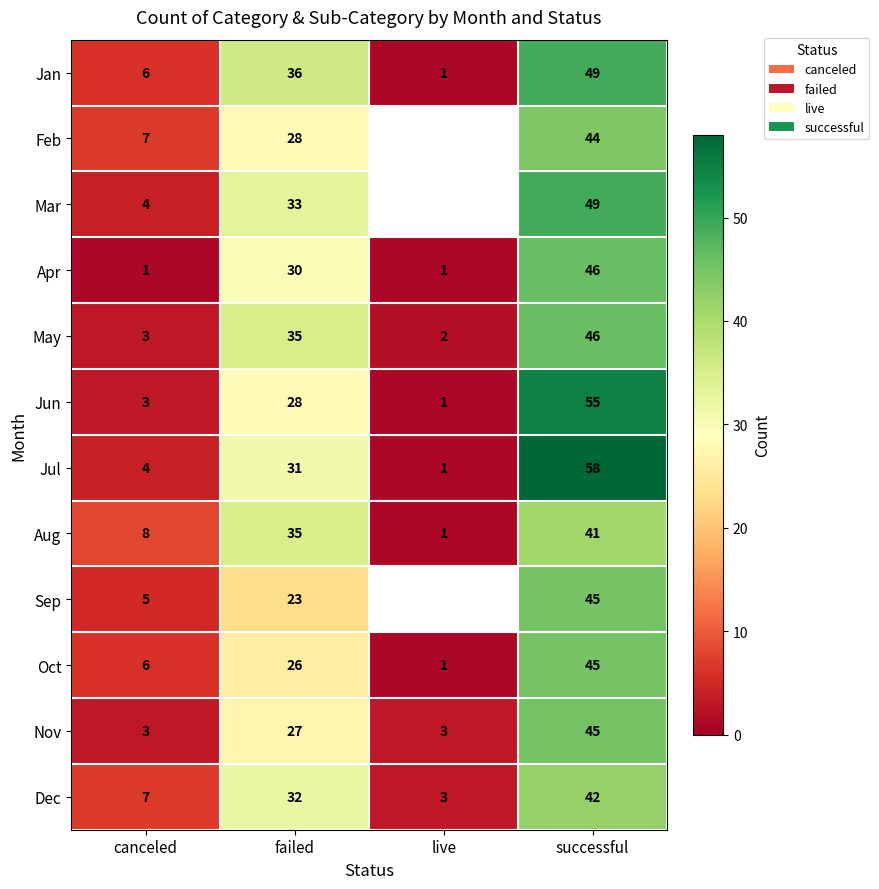

At which label does May reach its peak?

successful